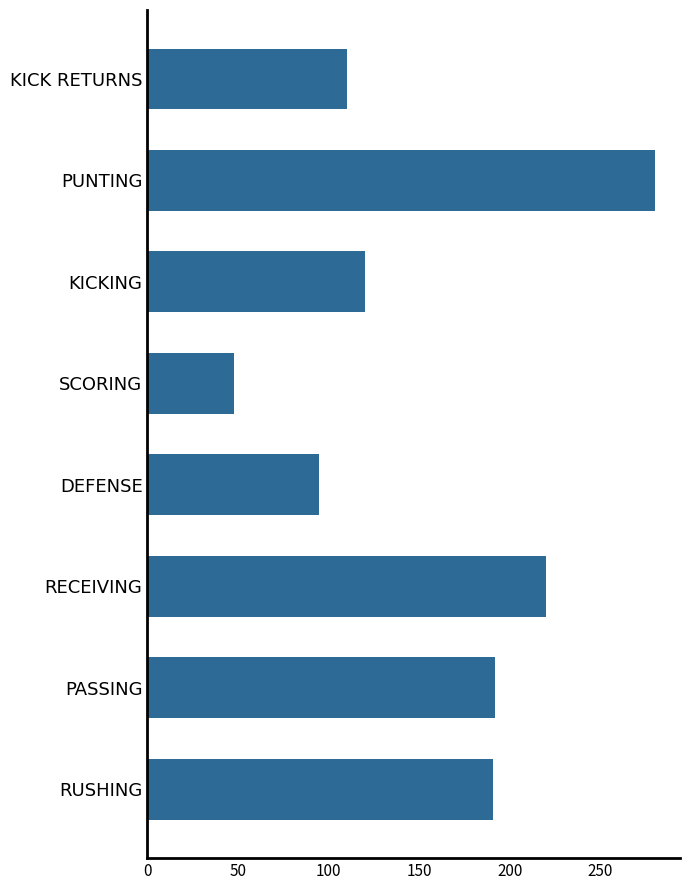

Does the chart contain stacked bars?

No